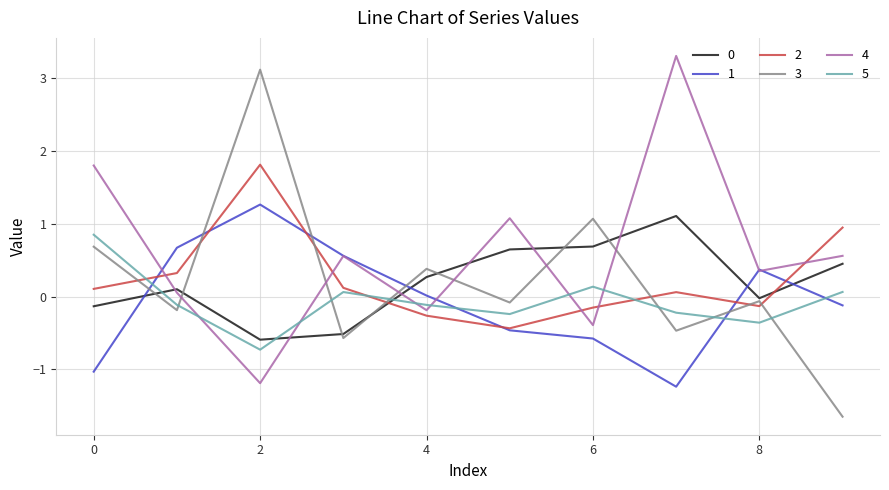

True or false: 2 and 3 intersect in this chart.

True